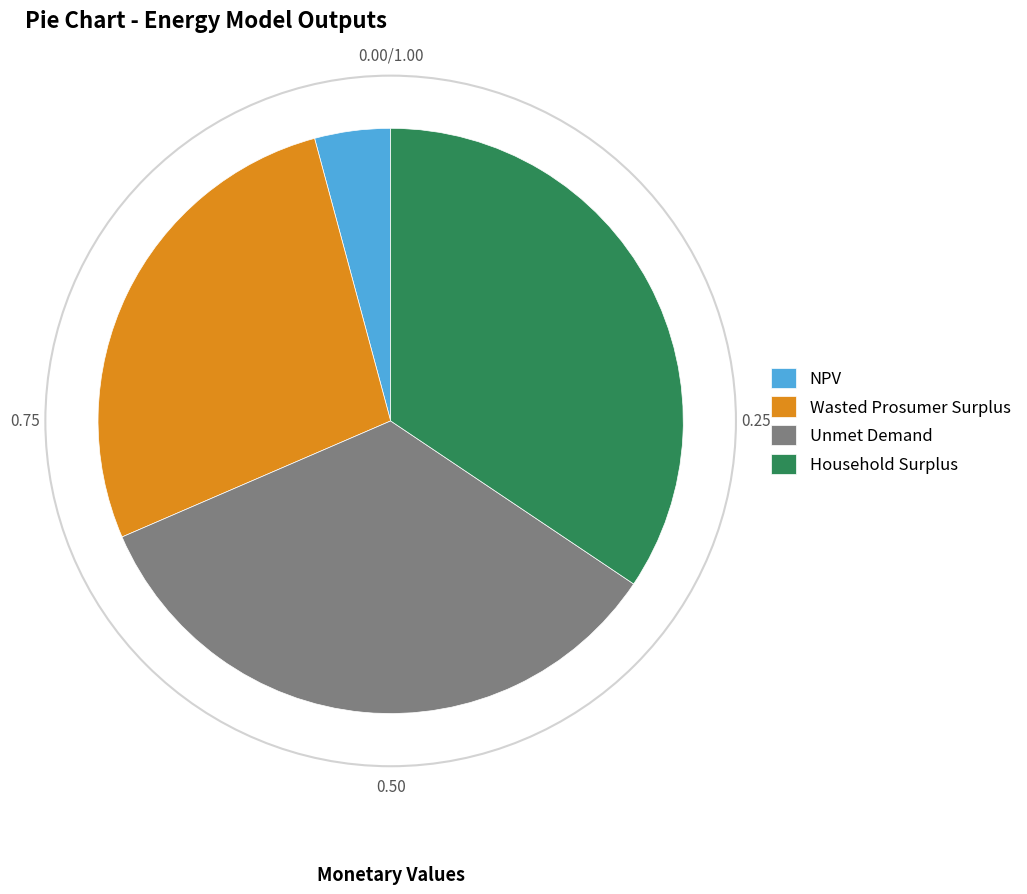

Count the number of slices in the pie.

4